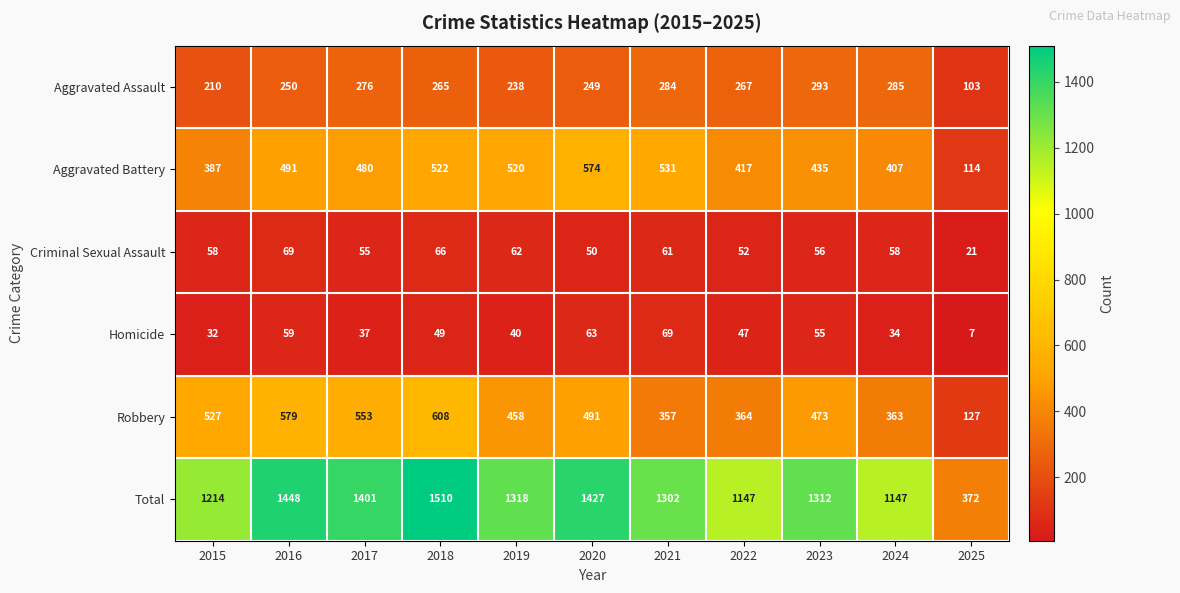

Which series changed the most between 2016 and 2019?

Total